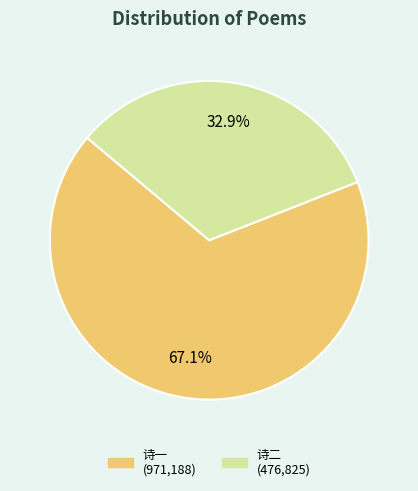

Does any single category account for the majority?

Yes